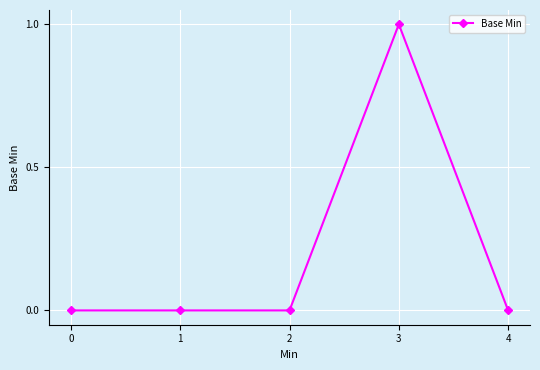

True or false: there are more than 2 points higher than both neighbors.

False